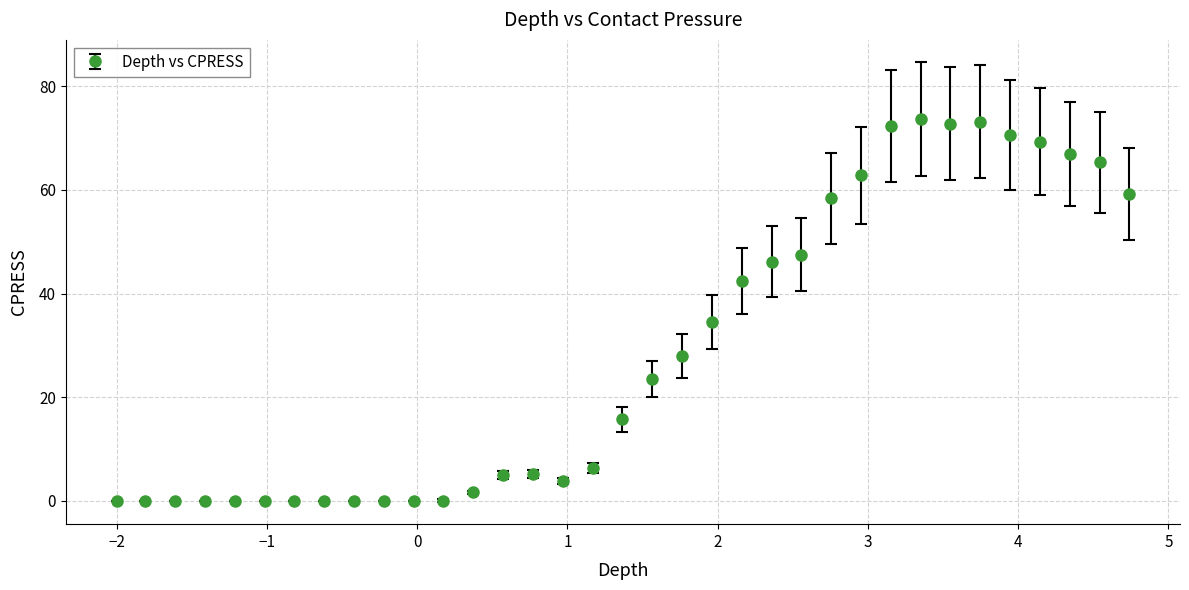

What is the greatest value displayed?

73.6